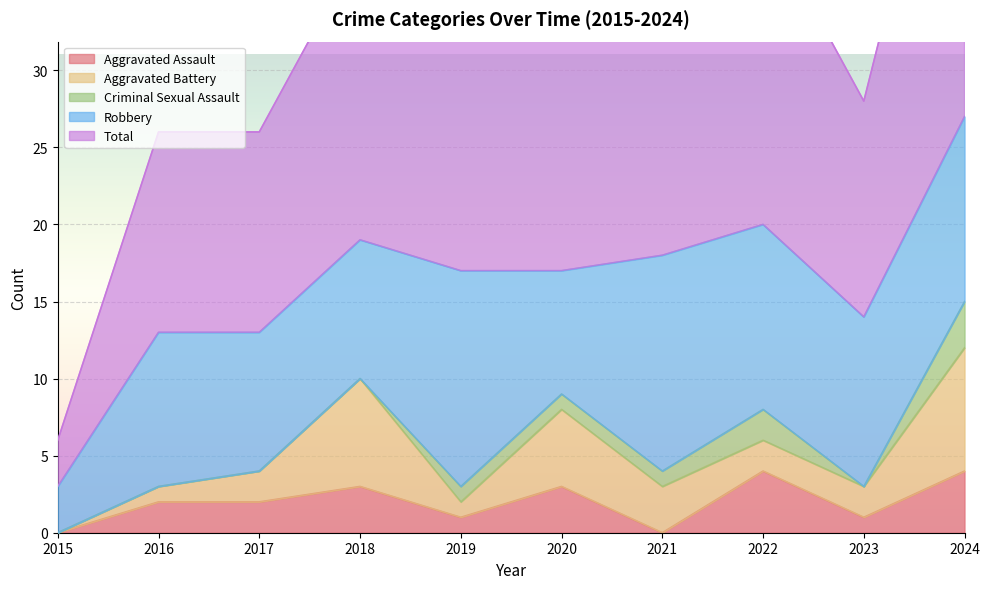

What is the highest value of the Aggravated Assault series?

4